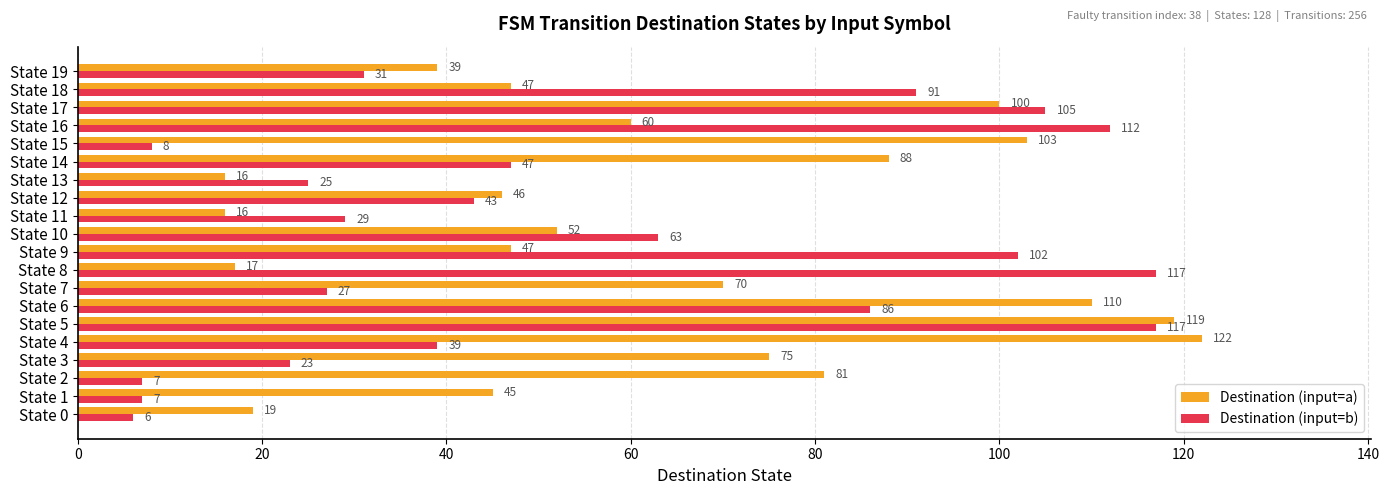

The value of Destination (input=b) at State 5 is 183. True or false?

False